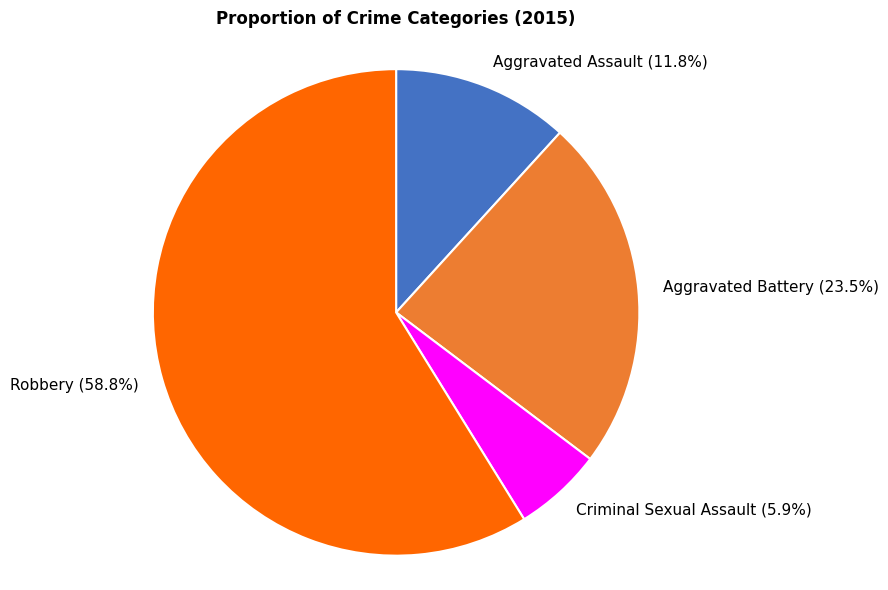

To the nearest percent, what is the combined percentage of Robbery and Aggravated Battery?

82%